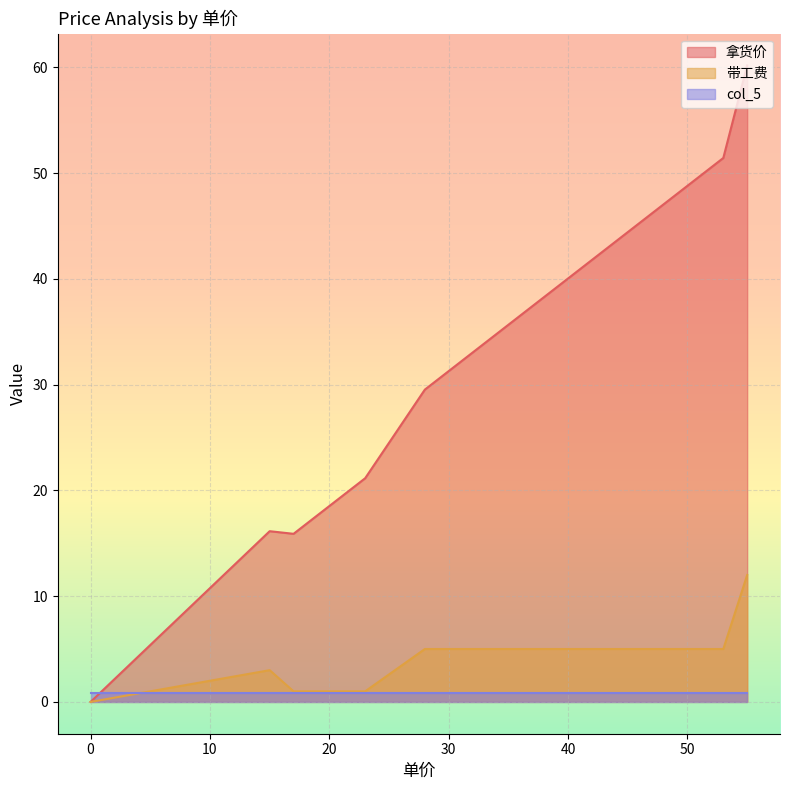

How many data points does each series have?

8